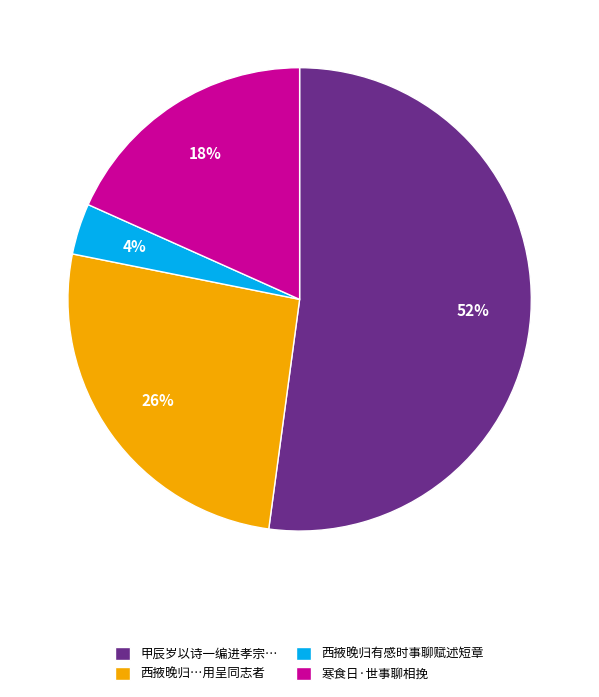

To the nearest percent, what portion does 西掖晚归有感时事聊赋述短章 represent?

4%